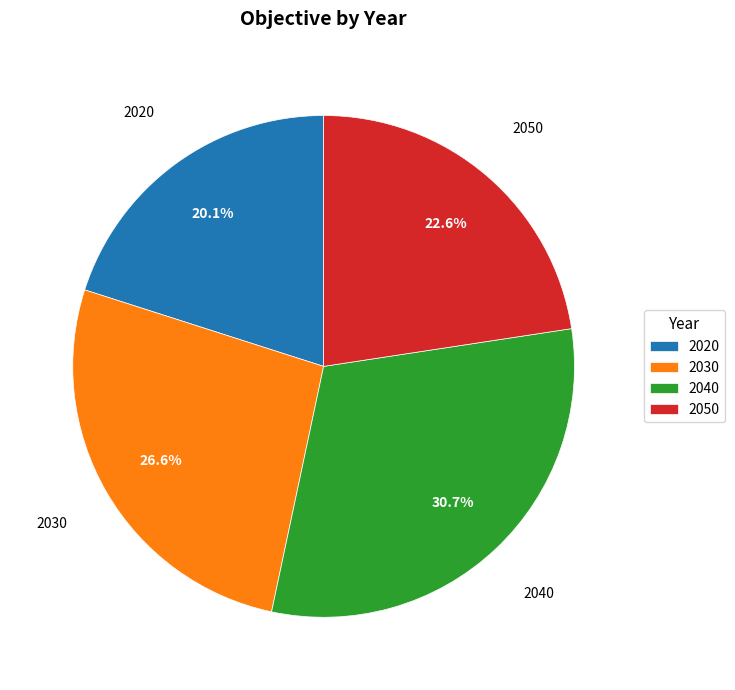

Between 2050 and 2030, which is larger?

2030